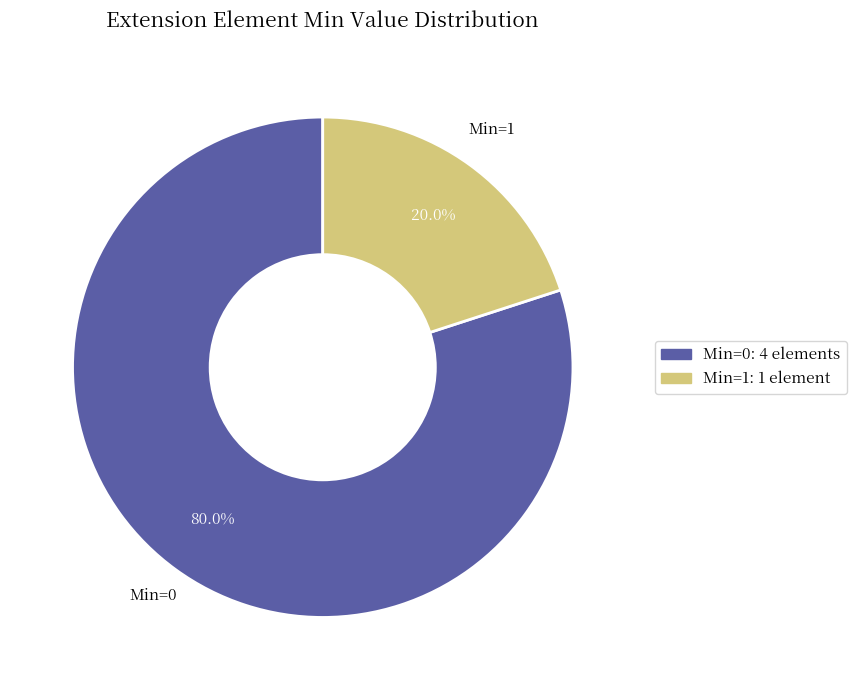

How many slices are in this pie chart?

2